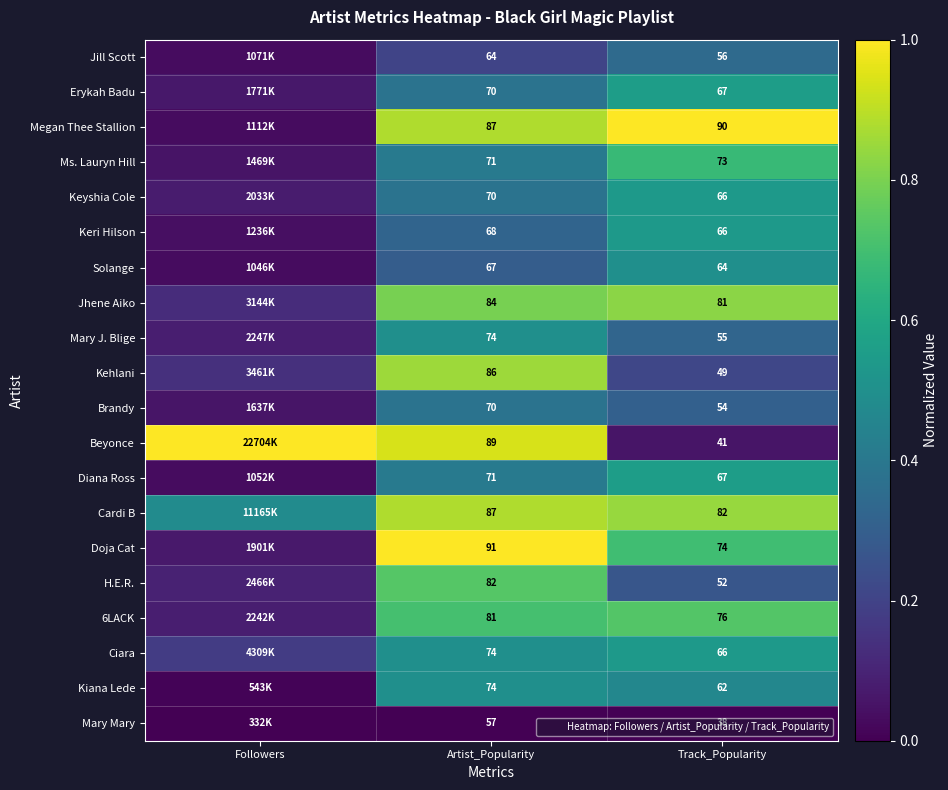

What is the total value across all series at Artist_Popularity?

11.1